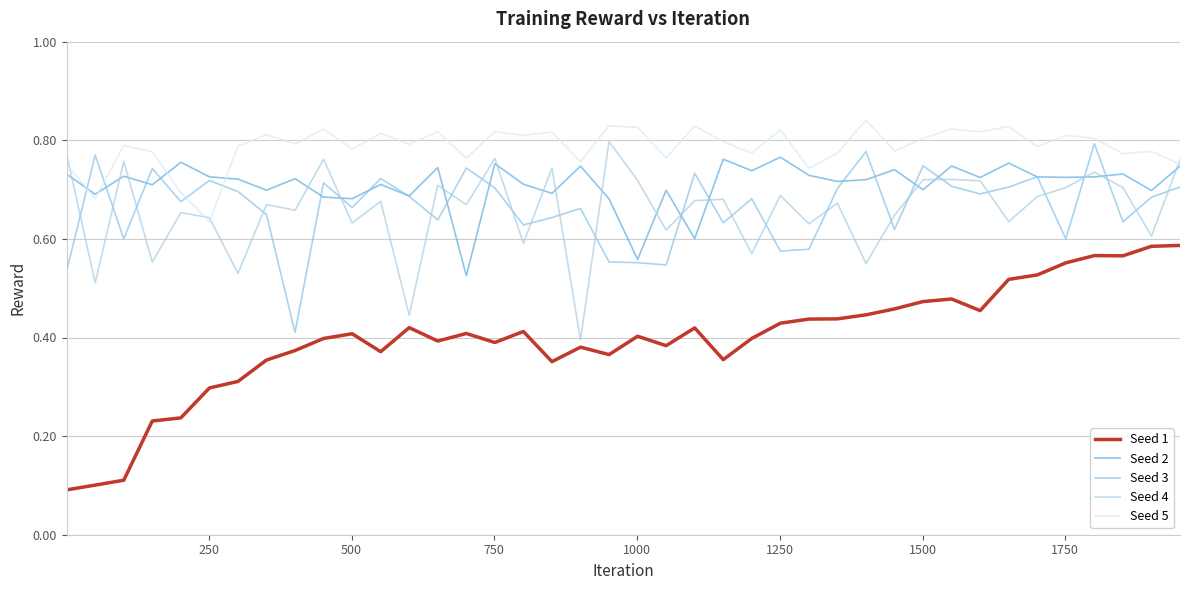

Which series has the largest total across all categories?

Seed 5